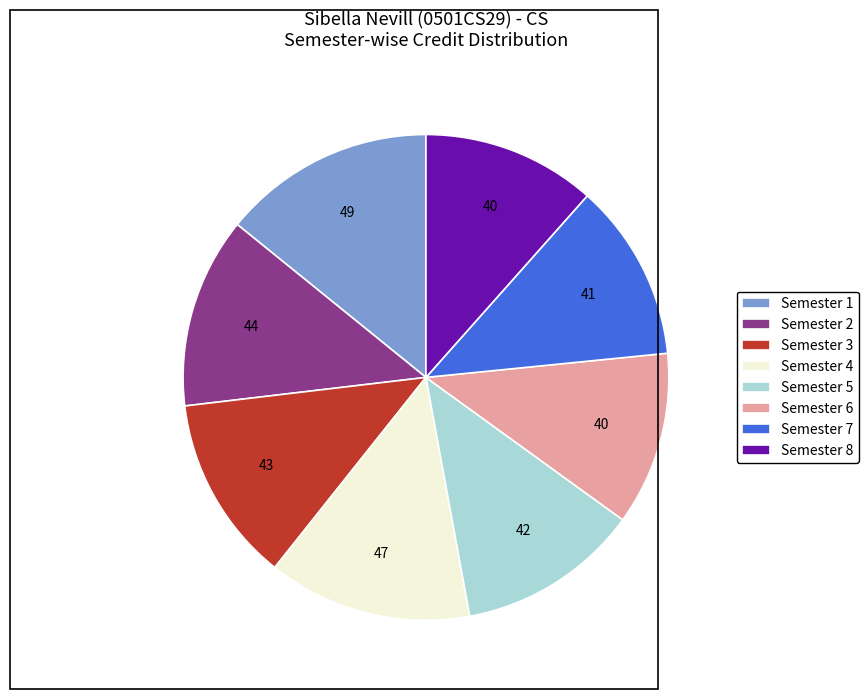

Is Semester 4 the majority of the pie?

No